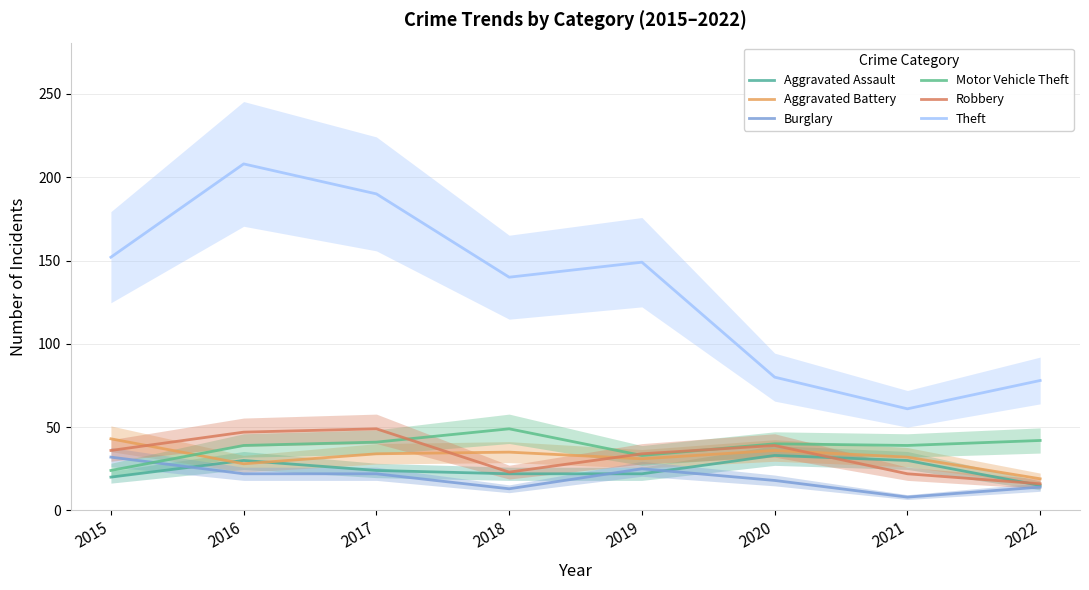

Which series ends up on top after the final intersection of Burglary and Aggravated Assault?

Aggravated Assault